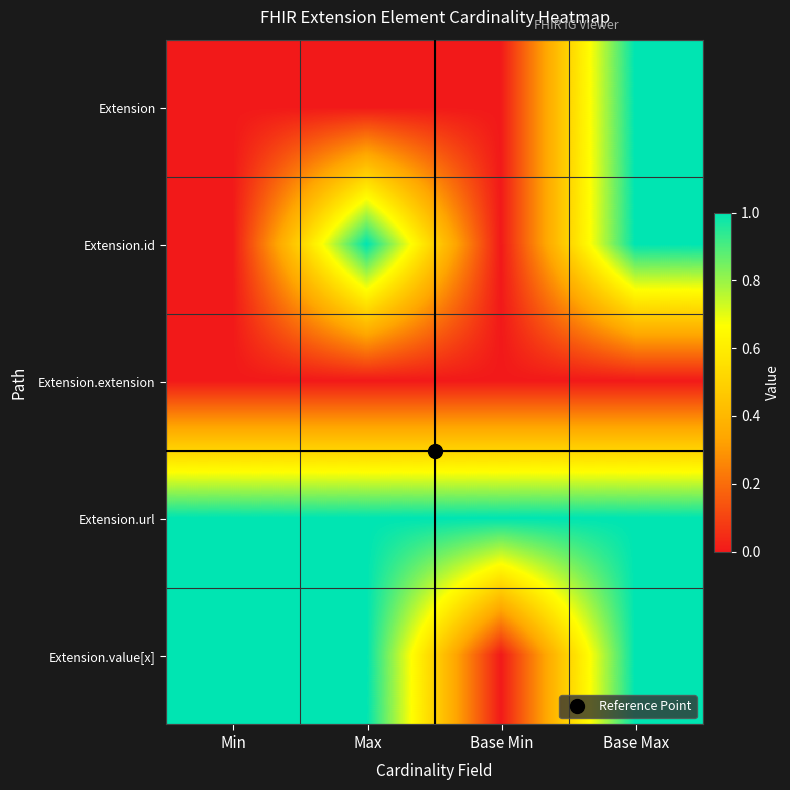

List the series in order of their peak value, lowest first.

Extension.extension, Extension, Extension.id, Extension.url, Extension.value[x]